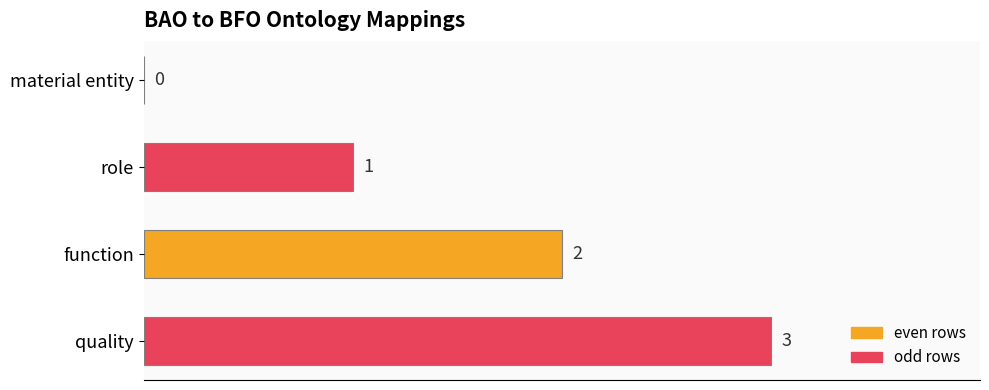

What is the sum of the values at role and quality?

4